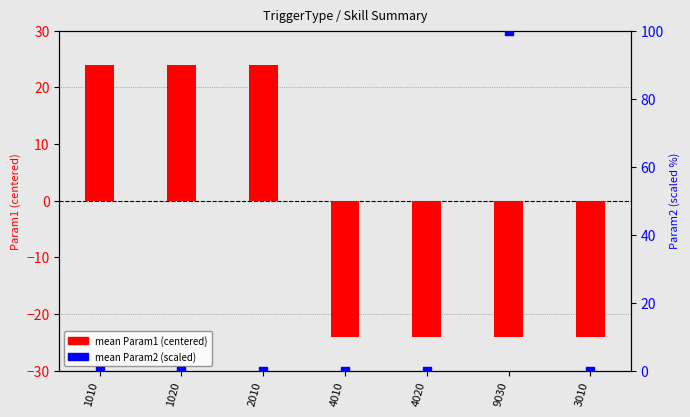

Which series has the widest spread of Y values?

mean Param2 (scaled)